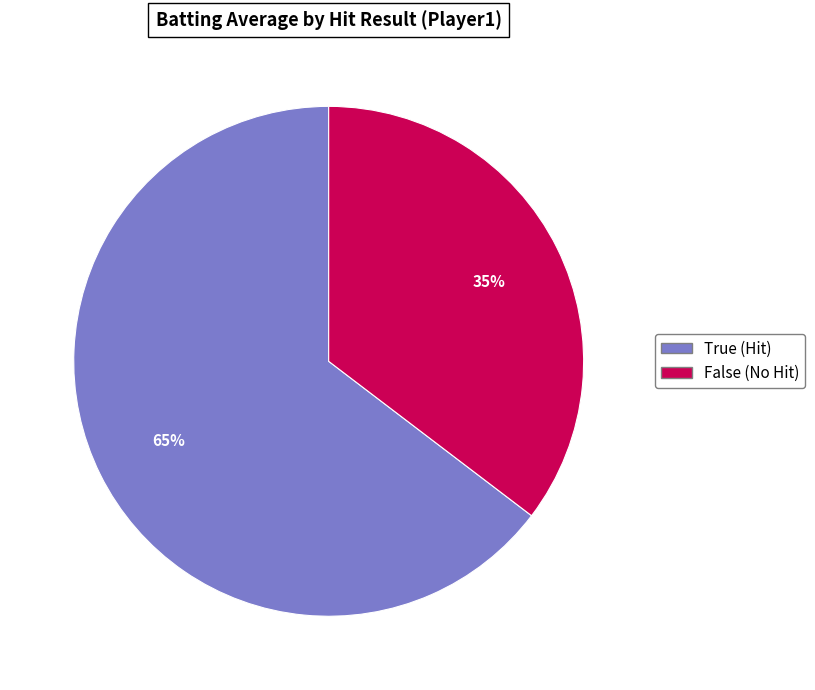

What is the smallest slice in the pie chart?

False